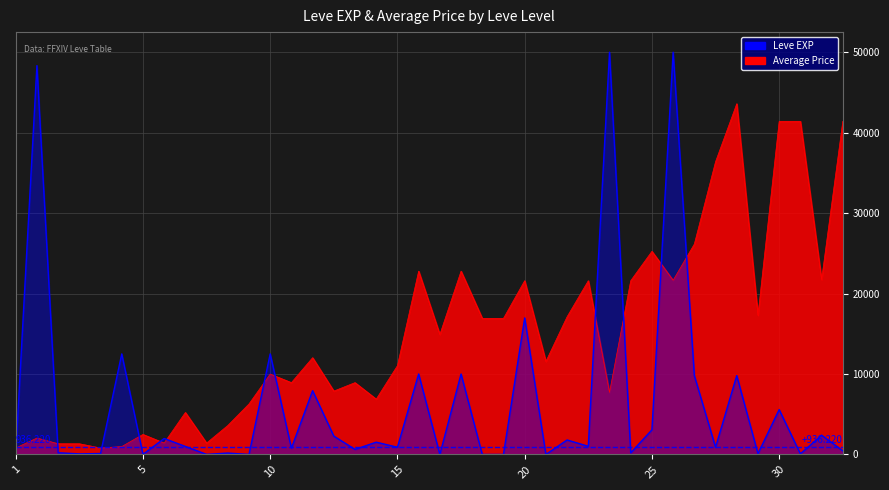

At which label is the value closest to 22200?

30